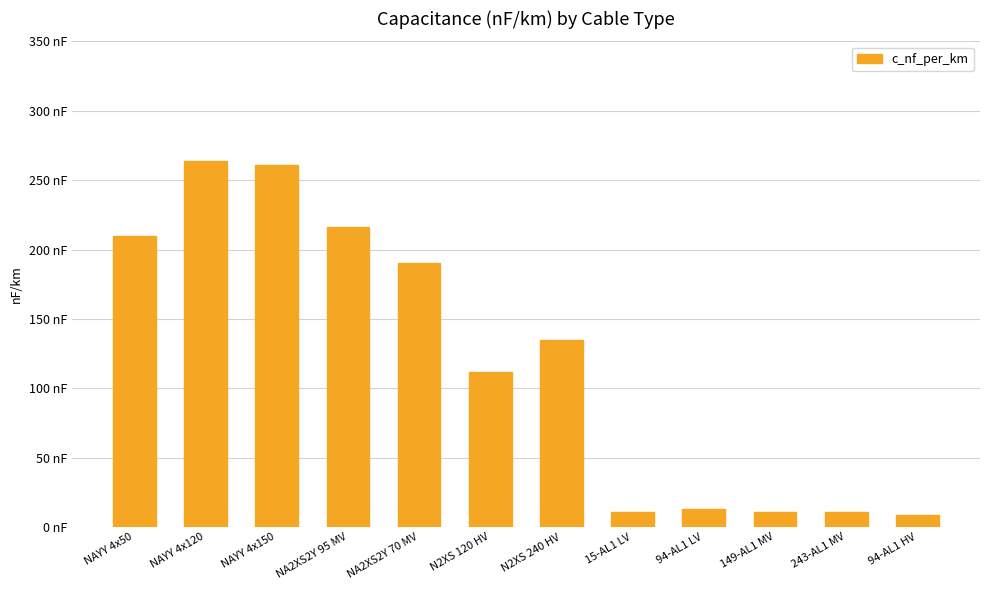

List the labels in order of value, largest first.

NAYY 4x120, NAYY 4x150, NA2XS2Y 95 MV, NAYY 4x50, NA2XS2Y 70 MV, N2XS 240 HV, N2XS 120 HV, 94-AL1 LV, 15-AL1 LV, 243-AL1 MV, 149-AL1 MV, 94-AL1 HV